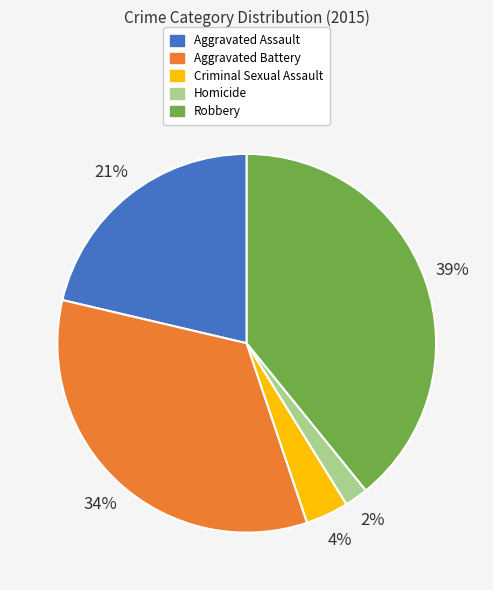

Is it true that Homicide is 2% of the pie?

True